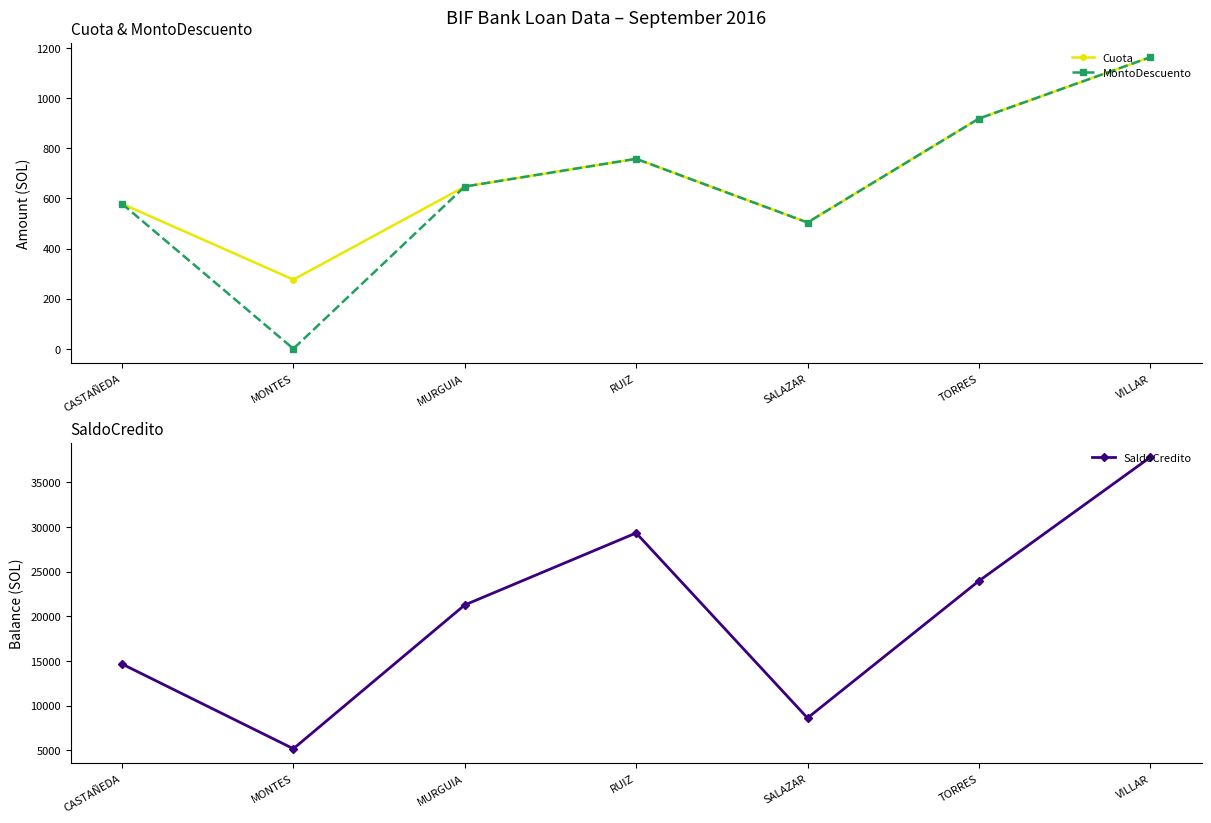

Reading left to right, what are all the values shown in this chart?

Cuota: 578.7	276.0	647.4	758.1	503.9	918.8	1163.7
MontoDescuento: 578.7	0.0	647.4	758.1	503.9	918.8	1163.7
SaldoCredito: 14654.3	5161.2	21267.6	29332.0	8604.0	23956.6	37817.2